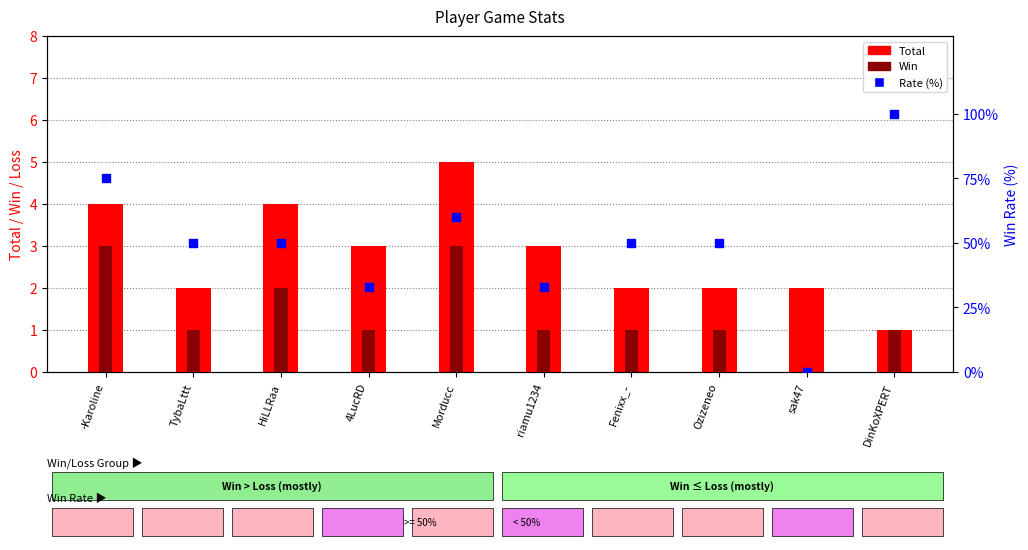

At which category is the sum across all series the highest?

DinKoXPERT